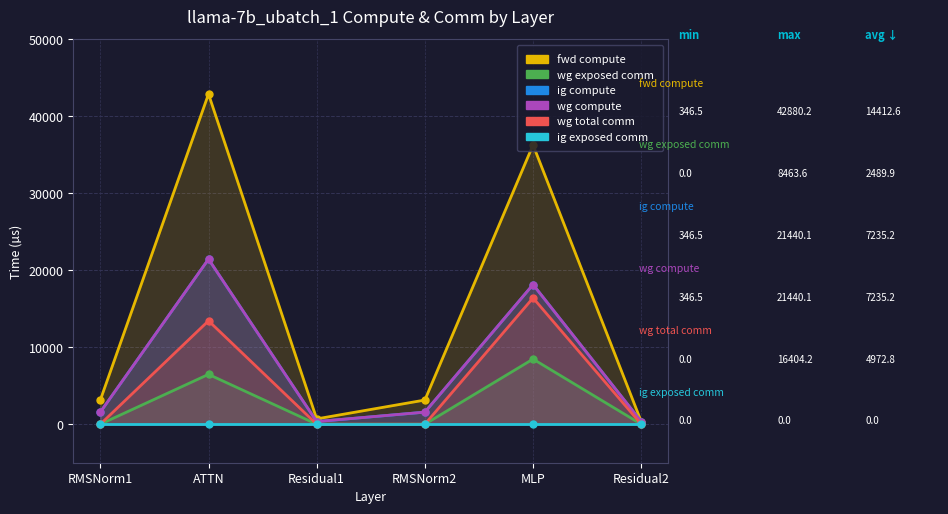

Where does the fwd compute series first go above 3140?

RMSNorm1